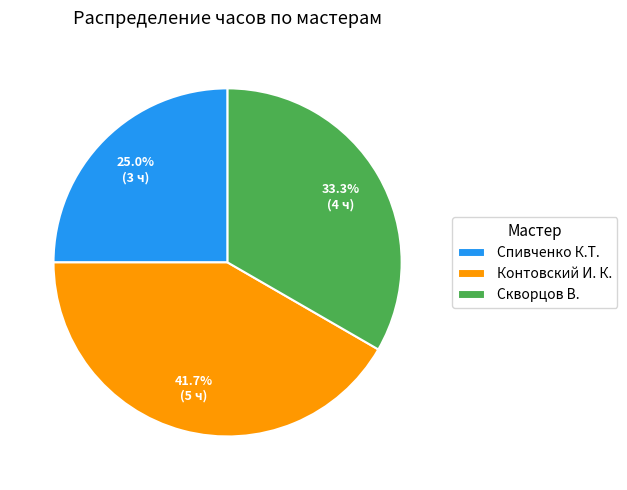

How many slices are in this pie chart?

3